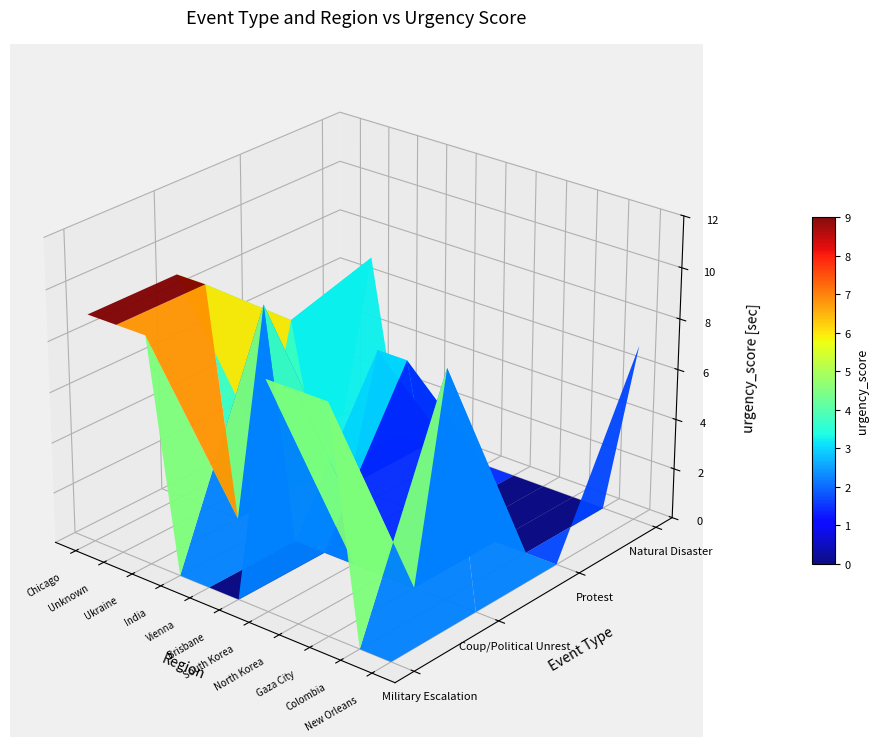

At which category does the chart reach its minimum across all series?

Ukraine